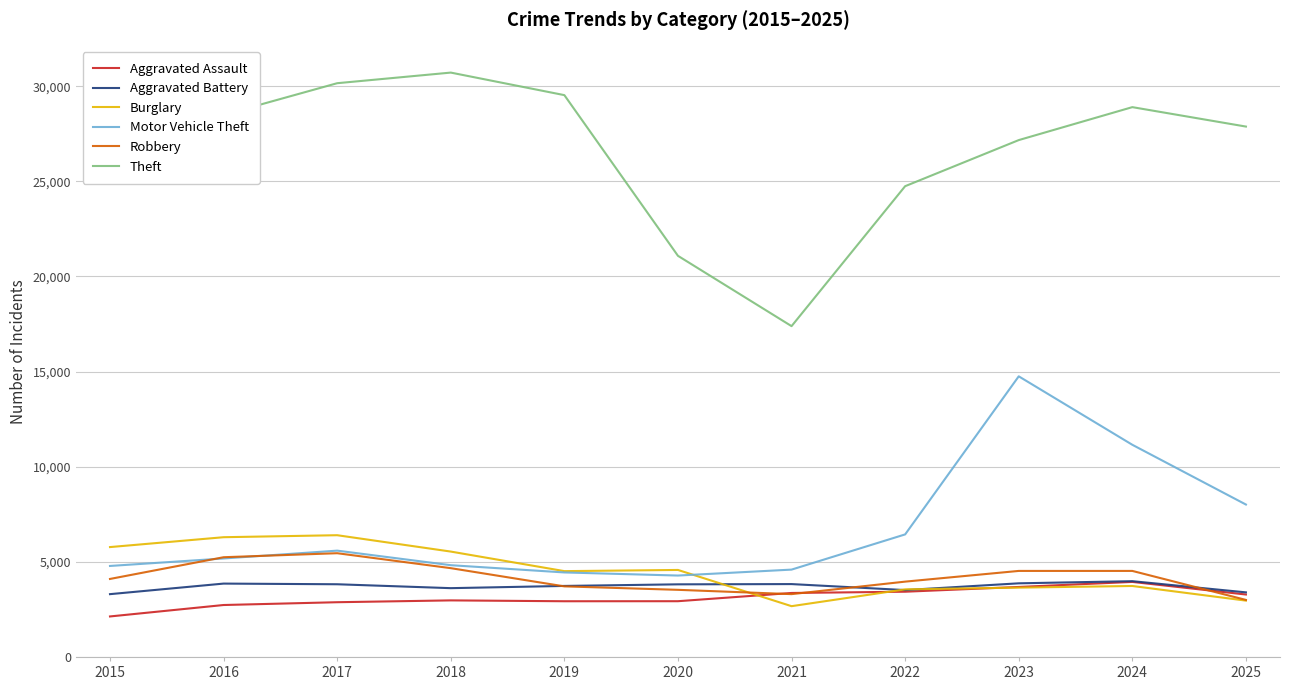

Which series changed the most between 2018 and 2020?

Theft